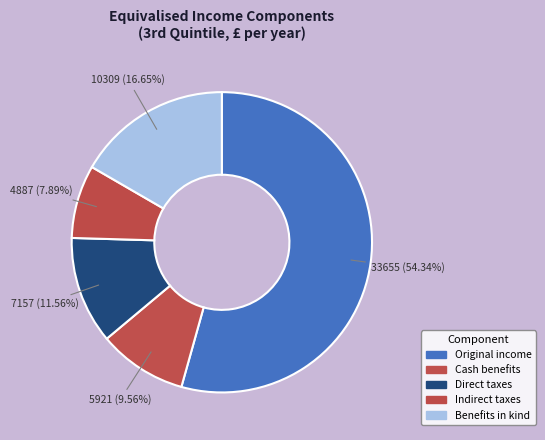

Count the number of slices in the pie.

5